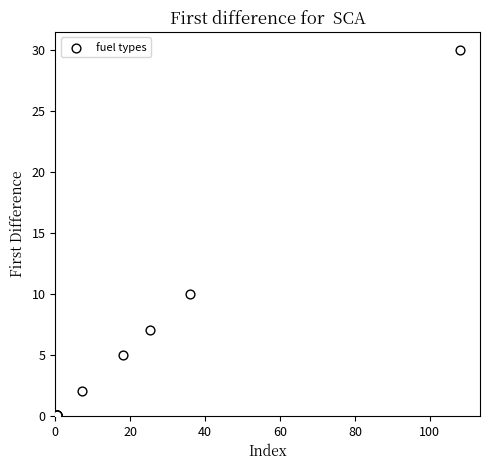

What Y value in the scatter plot is closest to 15?

10.0